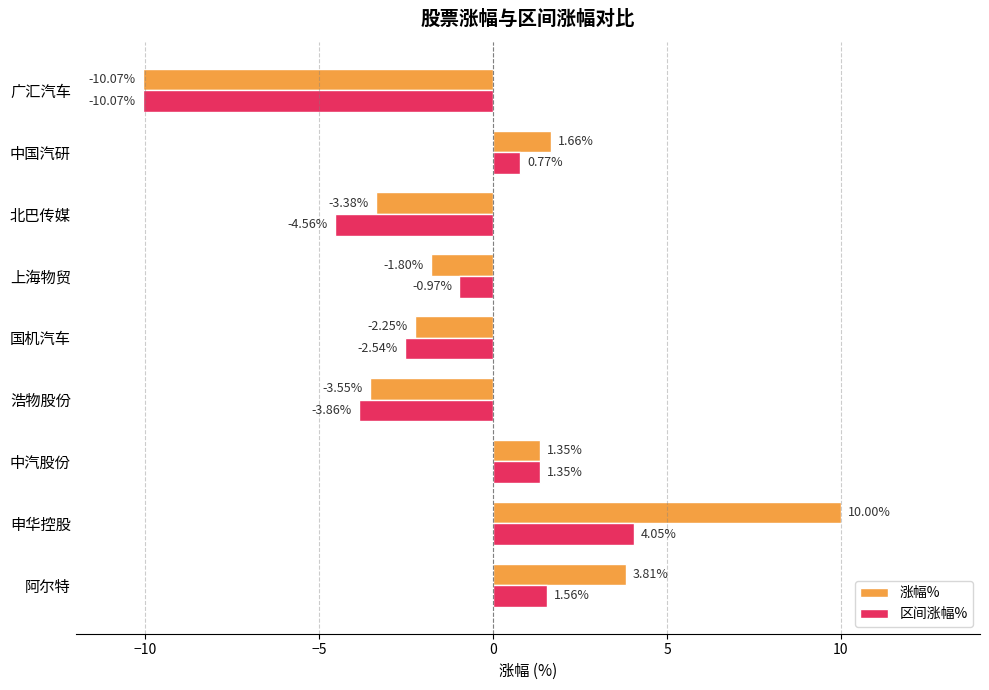

At which label is 区间涨幅% closest to -3?

国机汽车